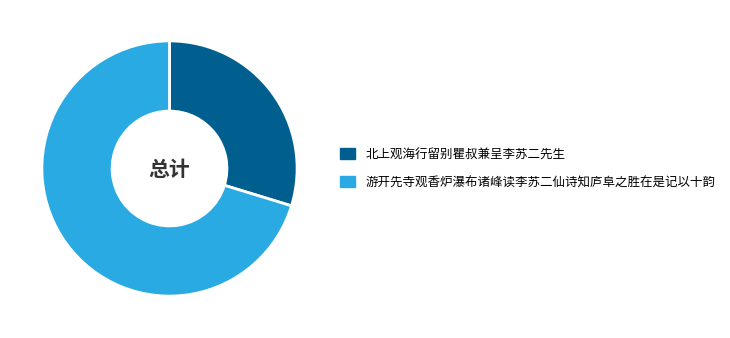

Which has a higher value, 游开先寺观香炉瀑布诸峰读李苏二仙诗知庐阜之胜在是记以十韵 or 北上观海行留别瞿叔兼呈李苏二先生?

游开先寺观香炉瀑布诸峰读李苏二仙诗知庐阜之胜在是记以十韵